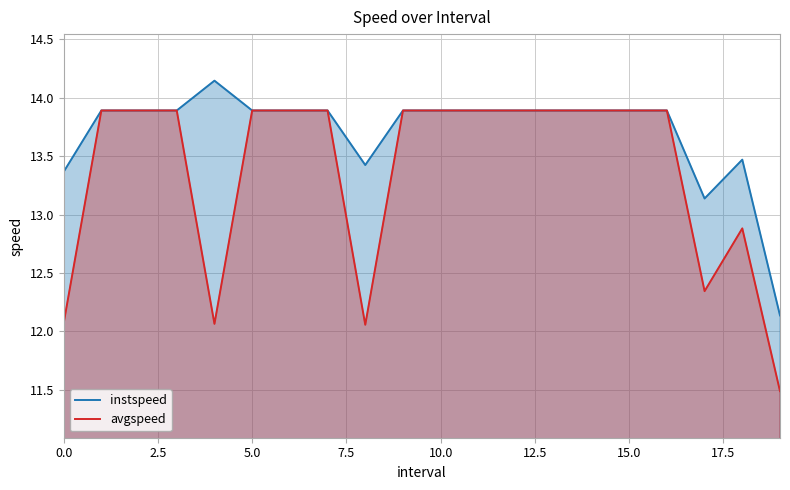

What is the total value across all series at 11?

27.8